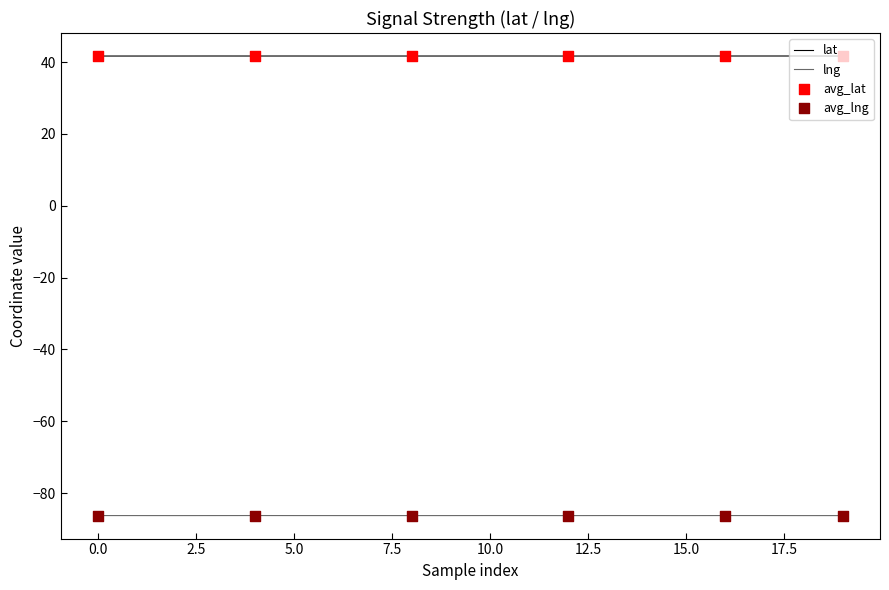

Which series has the largest total across all categories?

lat